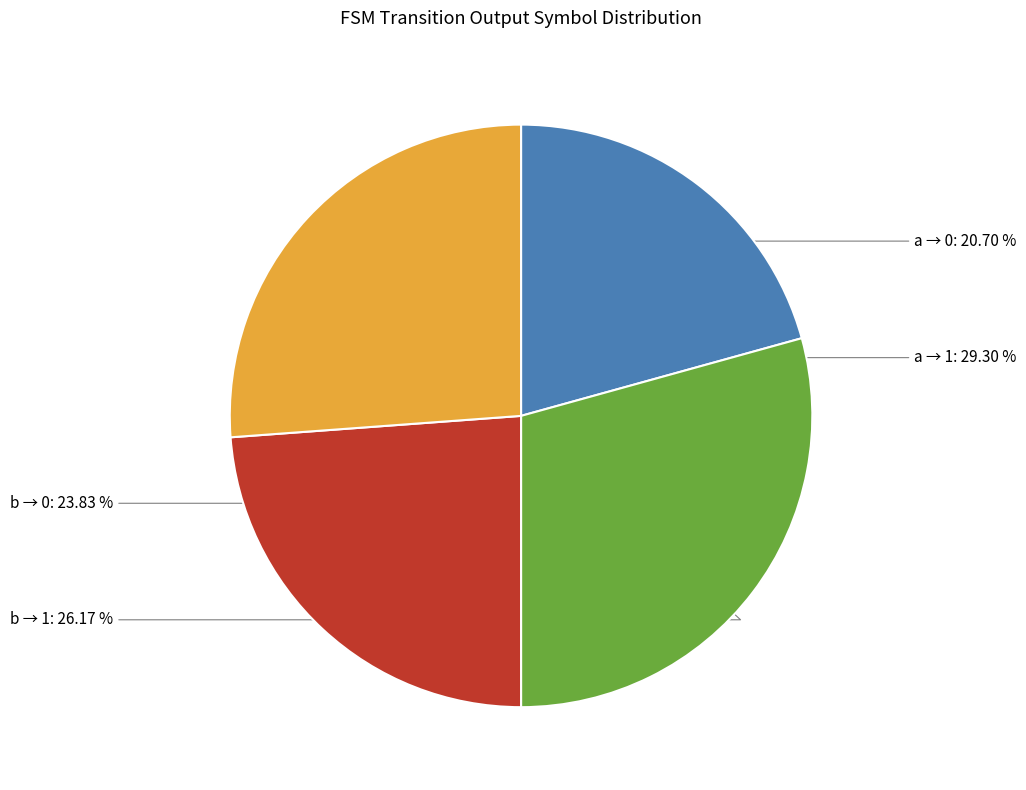

Count the number of slices in the pie.

4